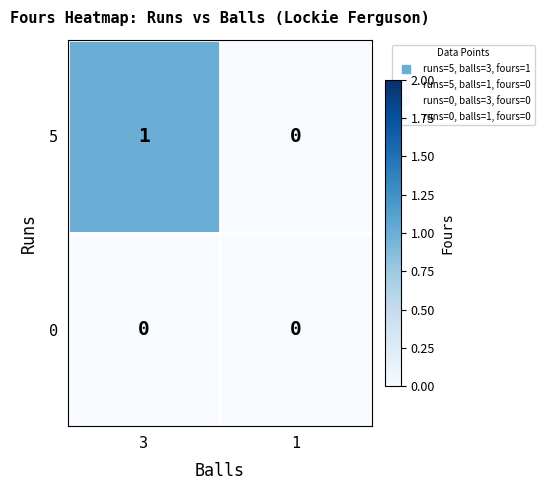

Reading right to left, what are all the values shown in this chart?

5: 1=0	3=1
0: 1=0	3=0